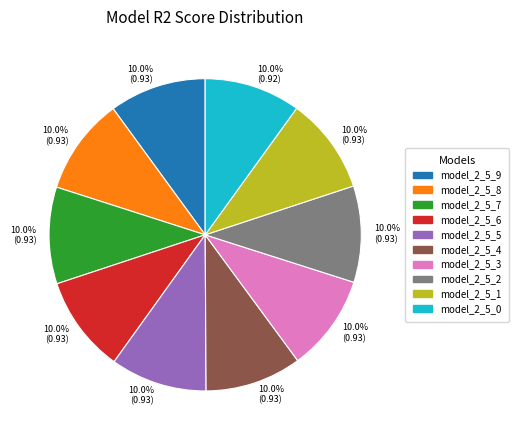

Is there a majority slice in this chart?

No